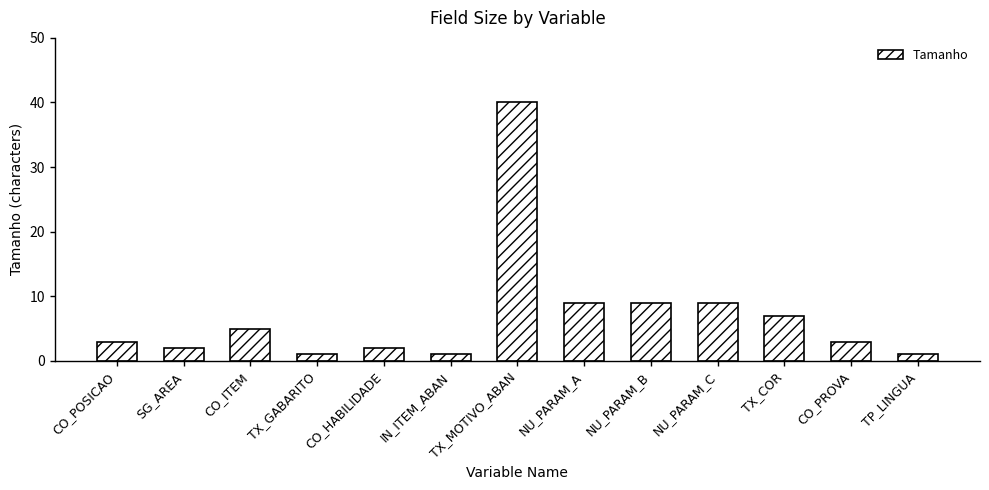

What is the minimum value shown in the chart?

1